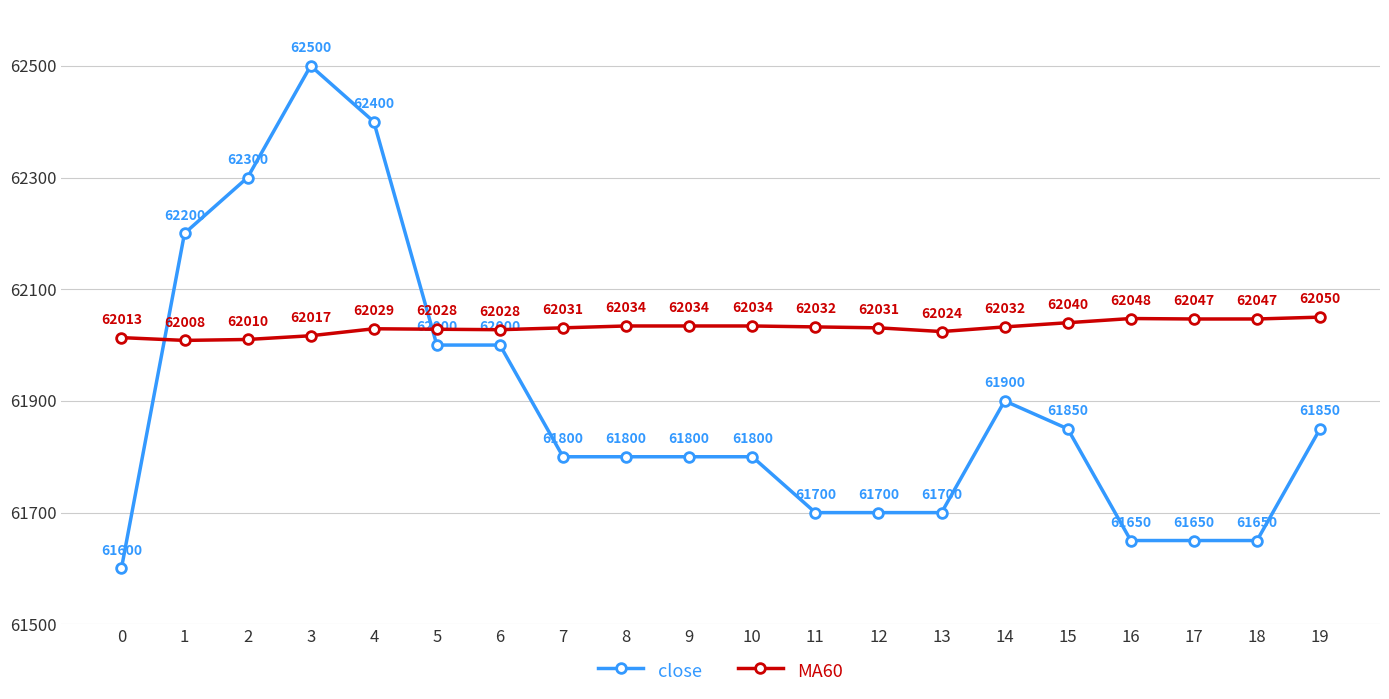

Where is the first local minimum for MA60?

1